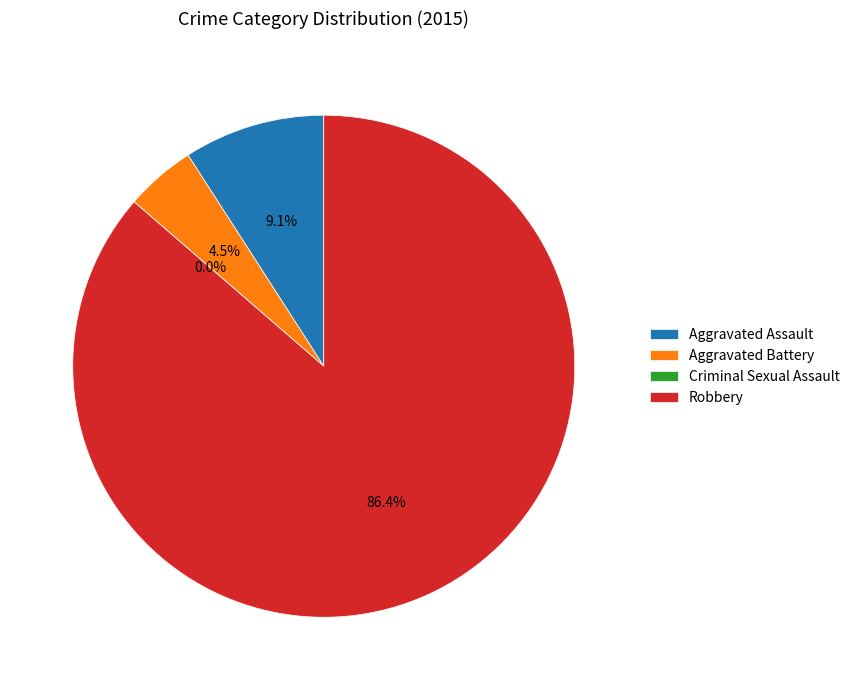

Does Robbery account for over 50% of the chart?

Yes